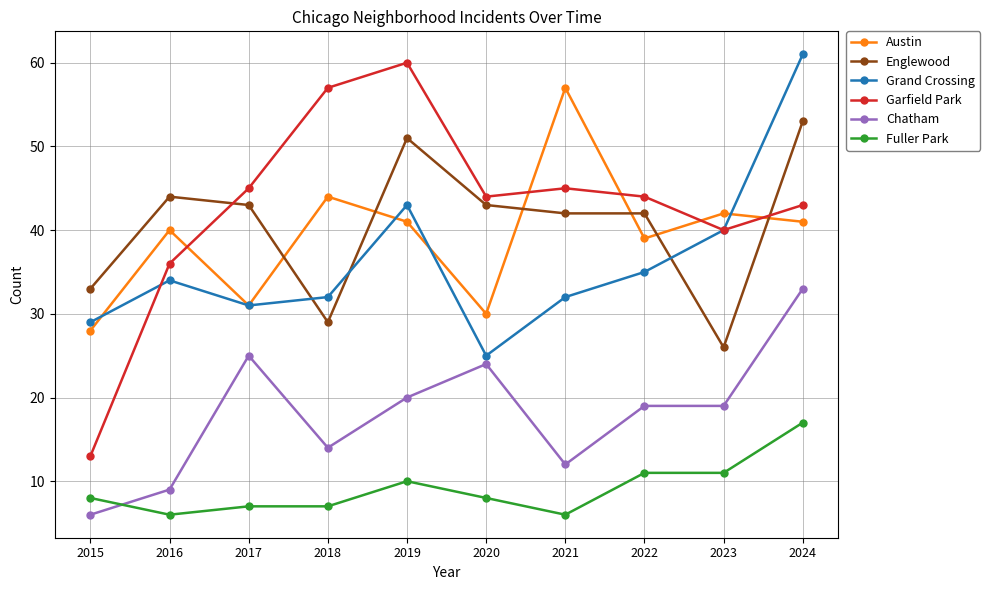

Is it true that Chatham equals 14 at 2018?

True